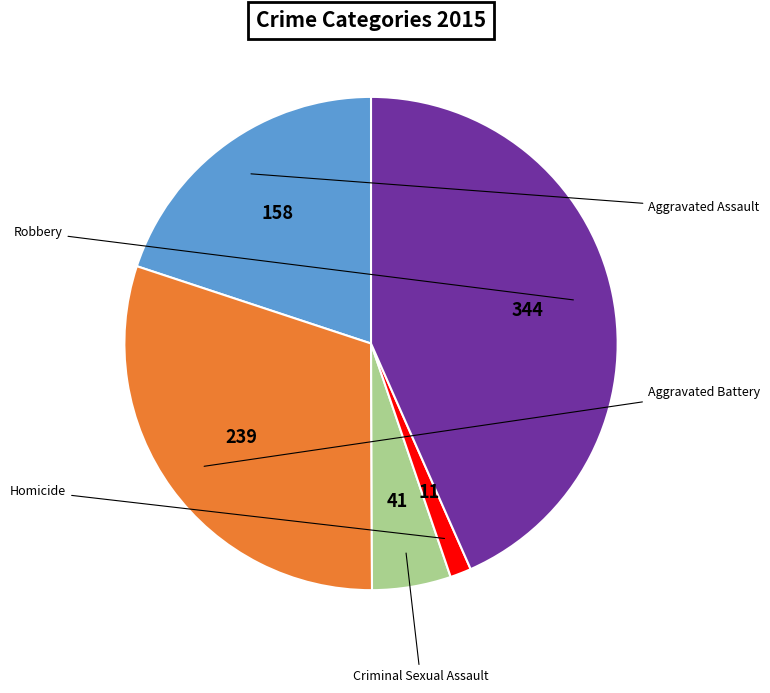

Is there a majority slice in this chart?

No